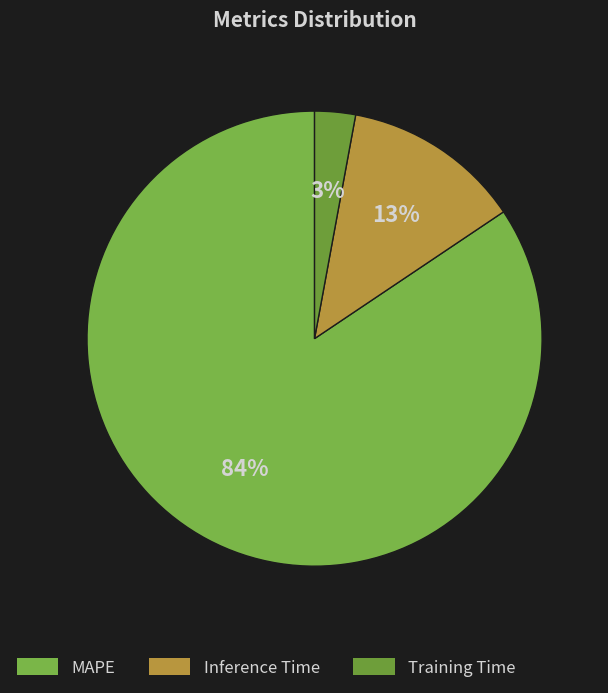

What is the smallest slice in the pie chart?

Training Time